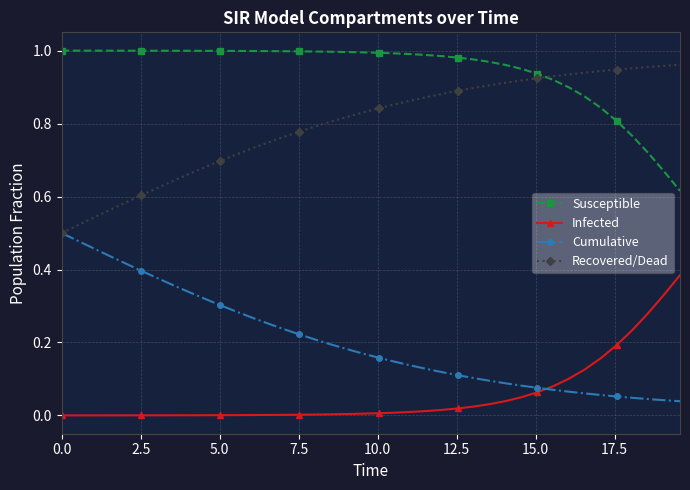

True or false: Susceptible and Infected cross at least once.

False